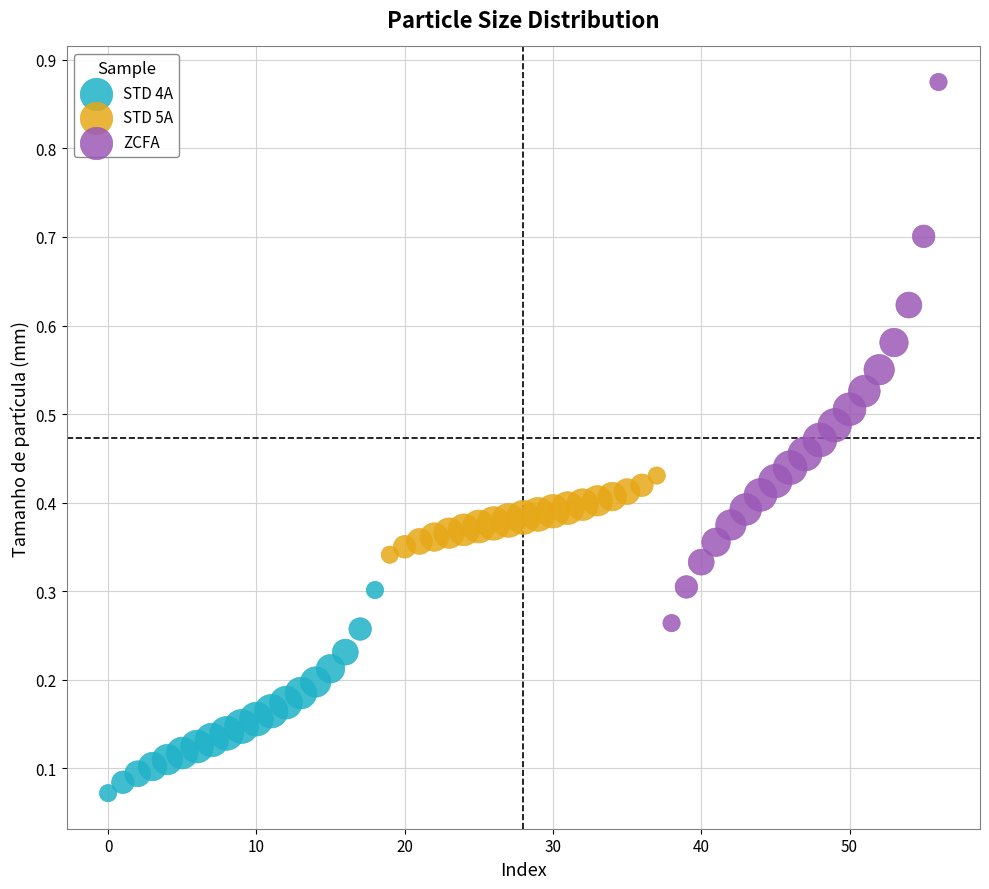

What are all the series names shown in the legend?

STD 4A, STD 5A, ZCFA